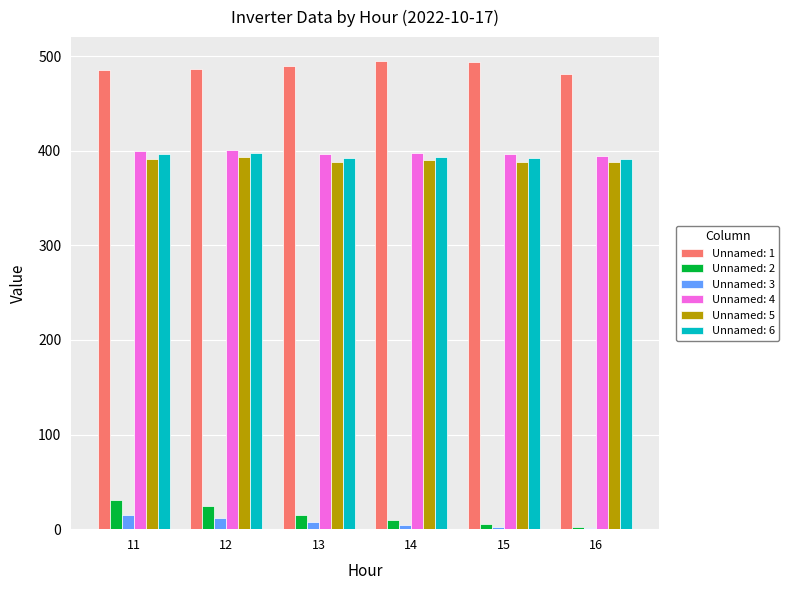

What is the highest value of the Unnamed: 2 series?

31.2